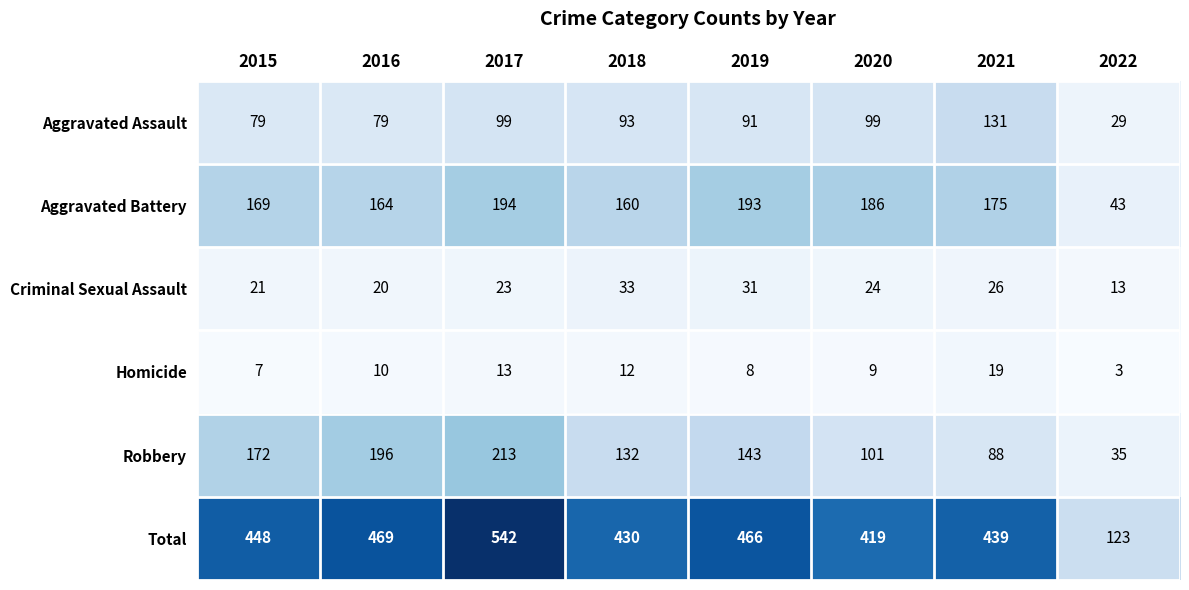

Which series has the largest total across all categories?

Total